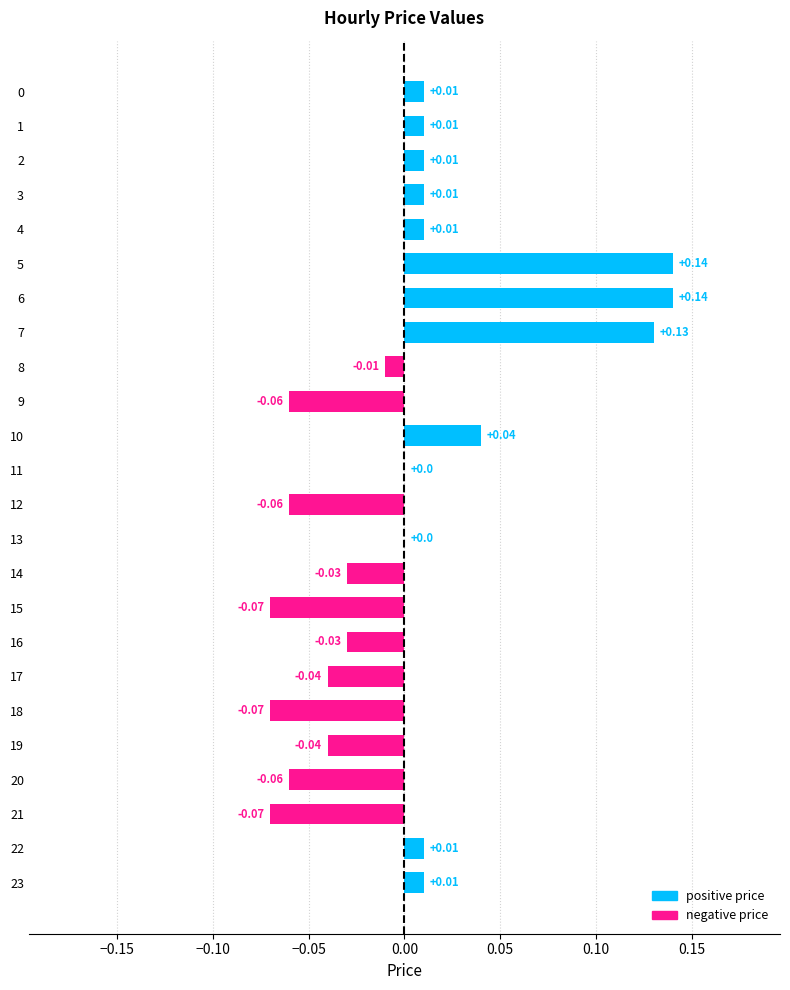

Count the number of categories in the chart.

24